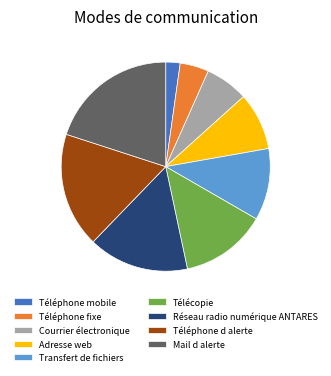

Rank the categories by value from highest to lowest.

Mail d alerte, Téléphone d alerte, Réseau radio numérique ANTARES, Télécopie, Transfert de fichiers, Adresse web, Courrier électronique, Téléphone fixe, Téléphone mobile